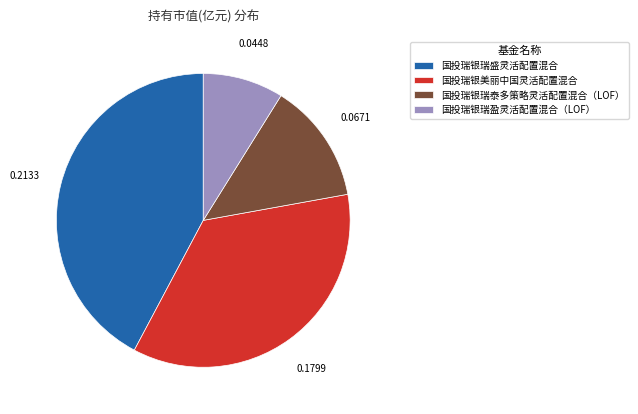

Between 国投瑞银瑞盈灵活配置混合（LOF） and 国投瑞银瑞盛灵活配置混合, which is larger?

国投瑞银瑞盛灵活配置混合